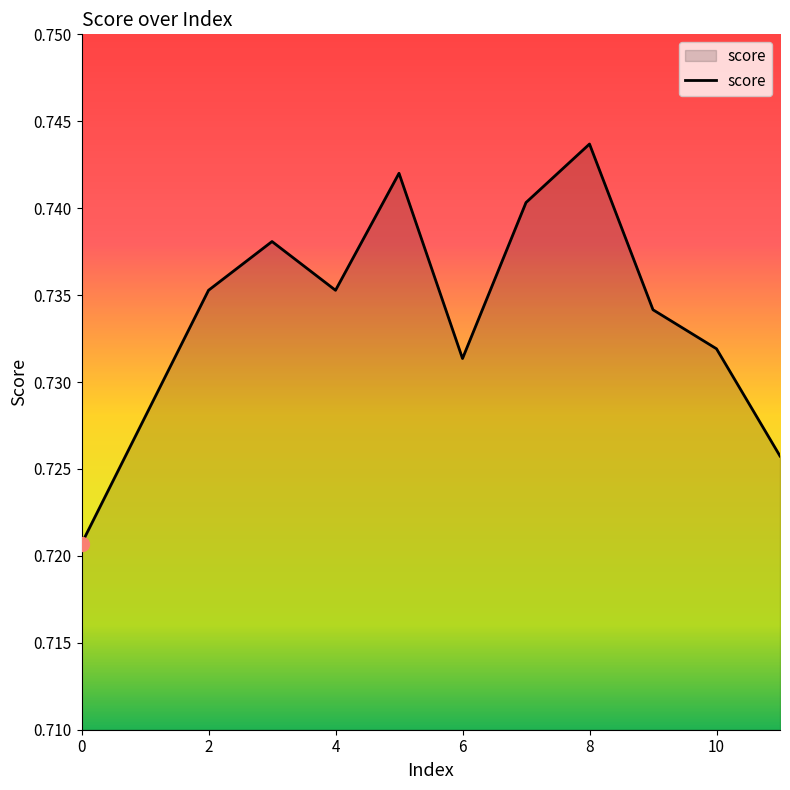

How many lines are shown in the chart?

1